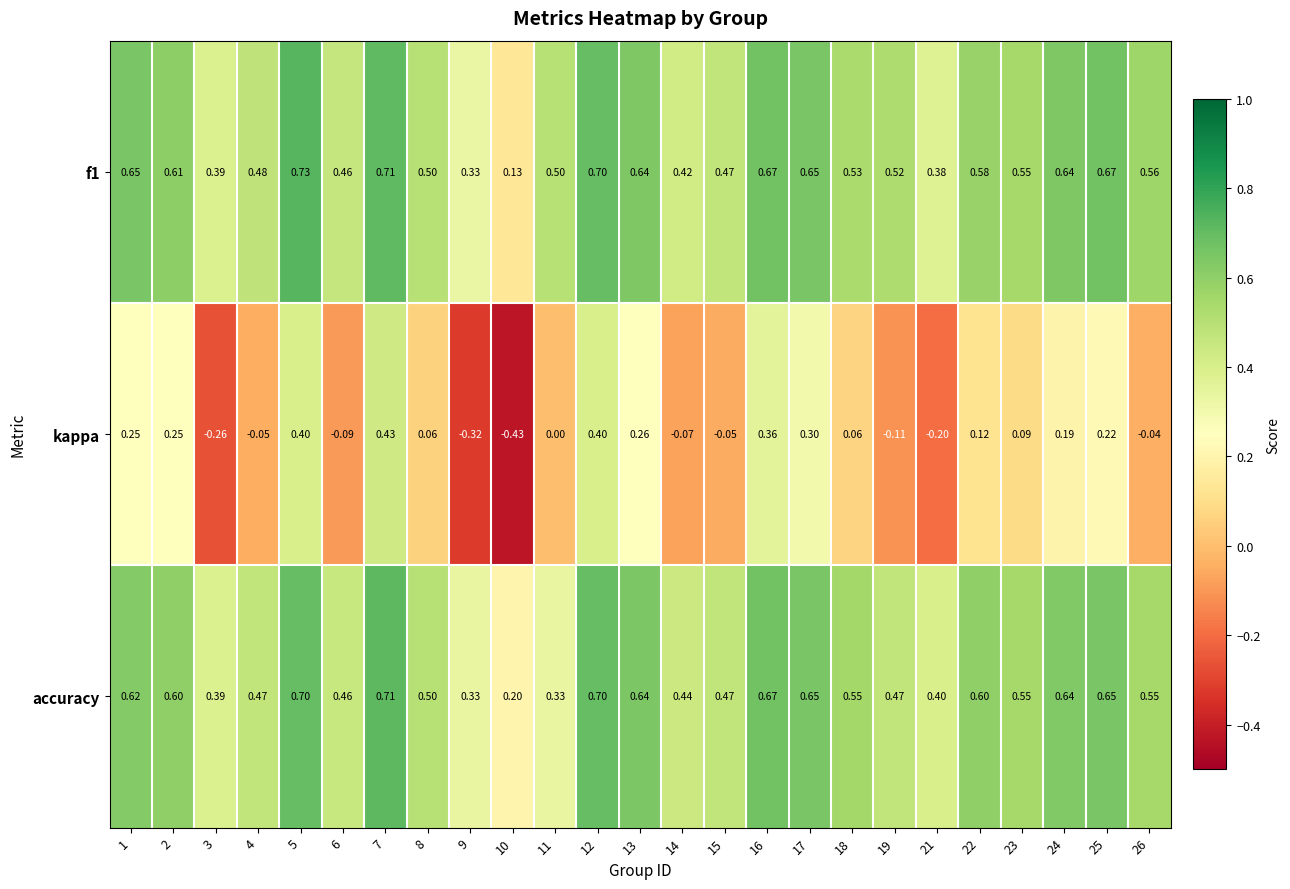

Between 10 and 24, which series saw the biggest shift?

kappa